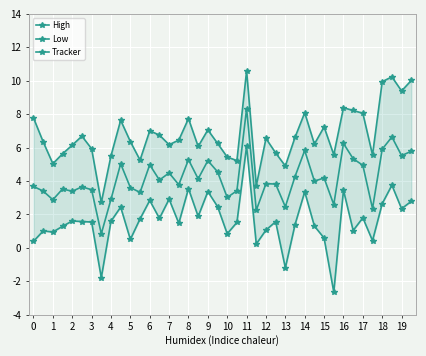

What is the value of the Tracker point at the 8th from the left?

0.8